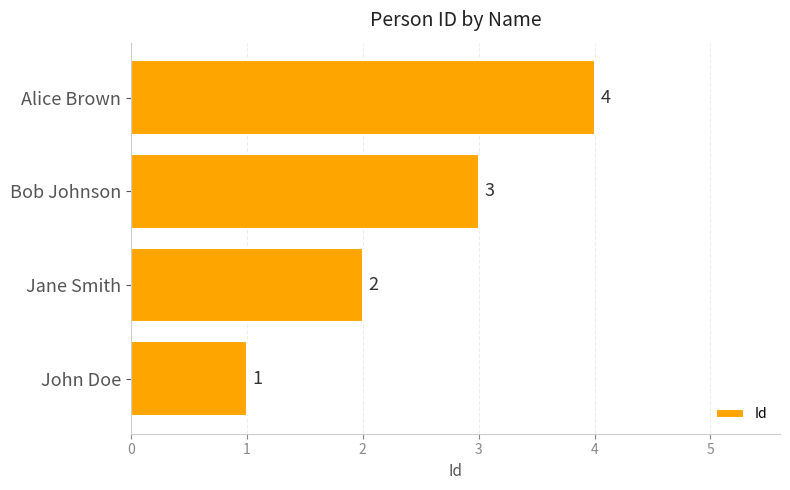

Count the values in the range 2 to 4.

3